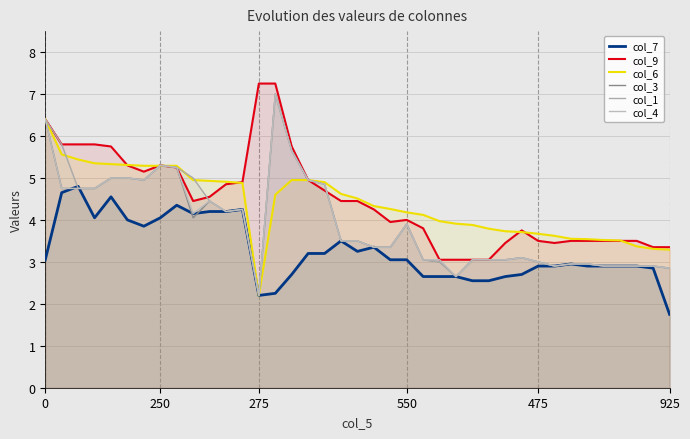

Does the chart have visible grid lines?

Yes